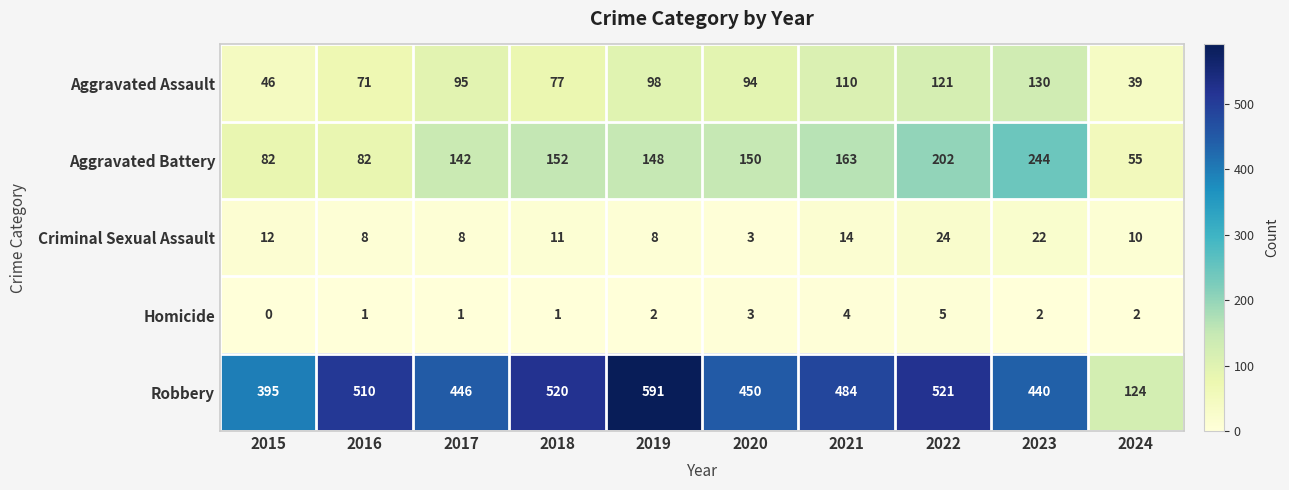

Is it true that Homicide equals 2 at 2019?

True